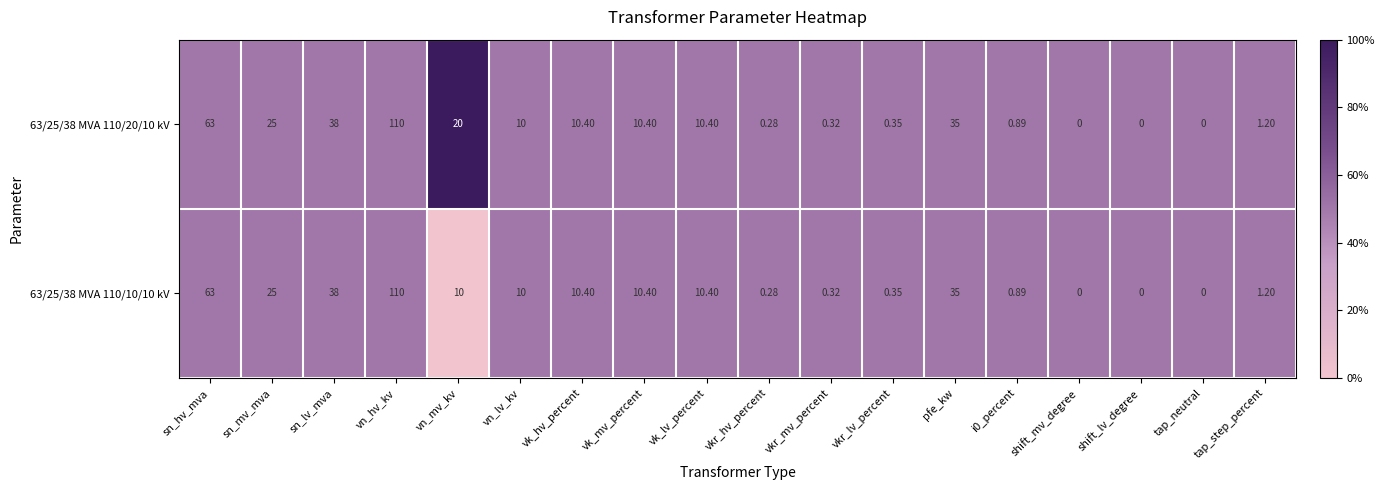

Is the value of 63/25/38 MVA 110/20/10 kV at vk_mv_percent greater than the value of 63/25/38 MVA 110/10/10 kV at vn_mv_kv?

Yes